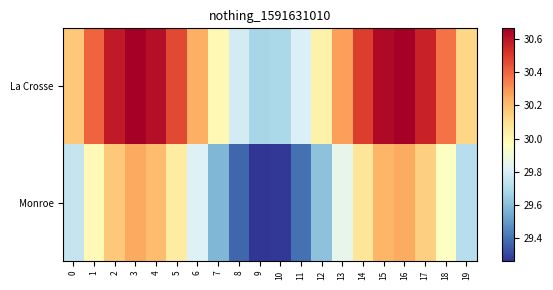

Reading left to right, extract all data points from this chart.

La Crosse: 0=30.2	1=30.4	2=30.6	3=30.7	4=30.6	5=30.5	6=30.2	7=30.0	8=29.8	9=29.7	10=29.7	11=29.8	12=30.0	13=30.3	14=30.5	15=30.6	16=30.7	17=30.6	18=30.4	19=30.1
Monroe: 0=29.8	1=30.0	2=30.2	3=30.2	4=30.2	5=30.0	6=29.8	7=29.6	8=29.4	9=29.3	10=29.3	11=29.4	12=29.6	13=29.9	14=30.1	15=30.2	16=30.2	17=30.1	18=30.0	19=29.7